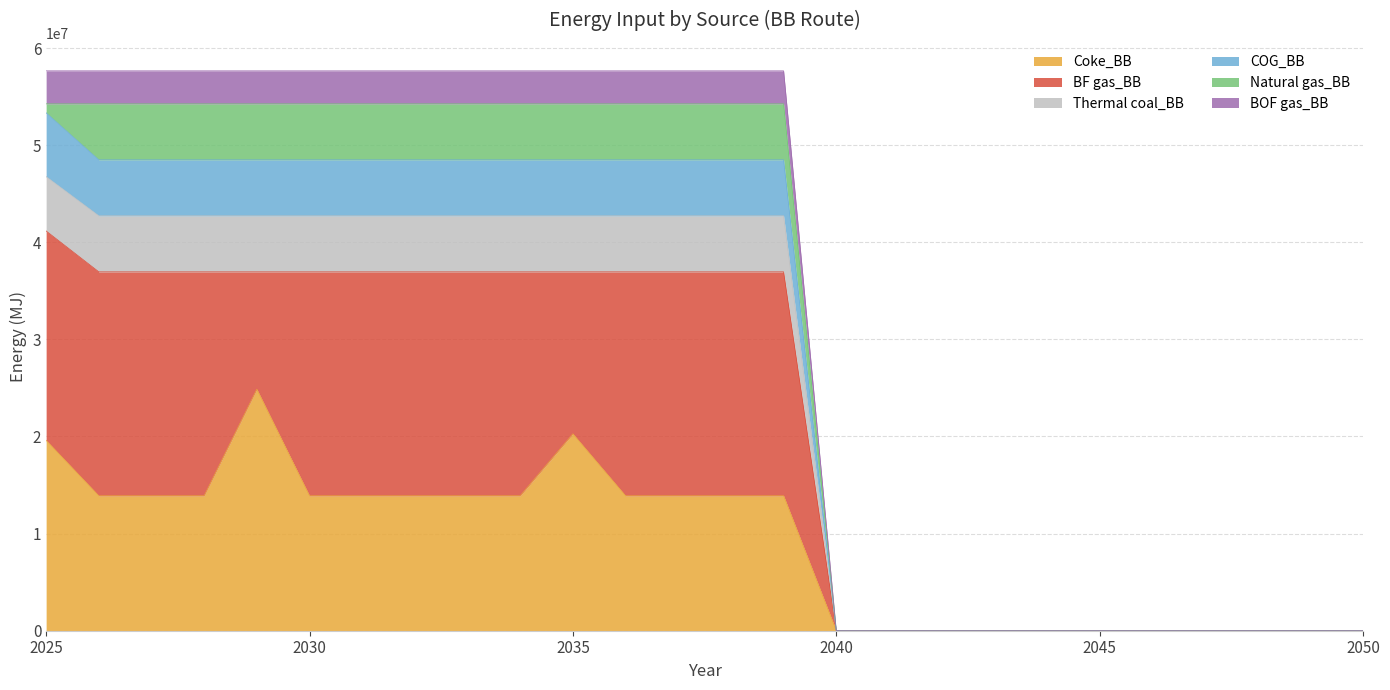

What is the total value across all series at 2030?

57654190.0